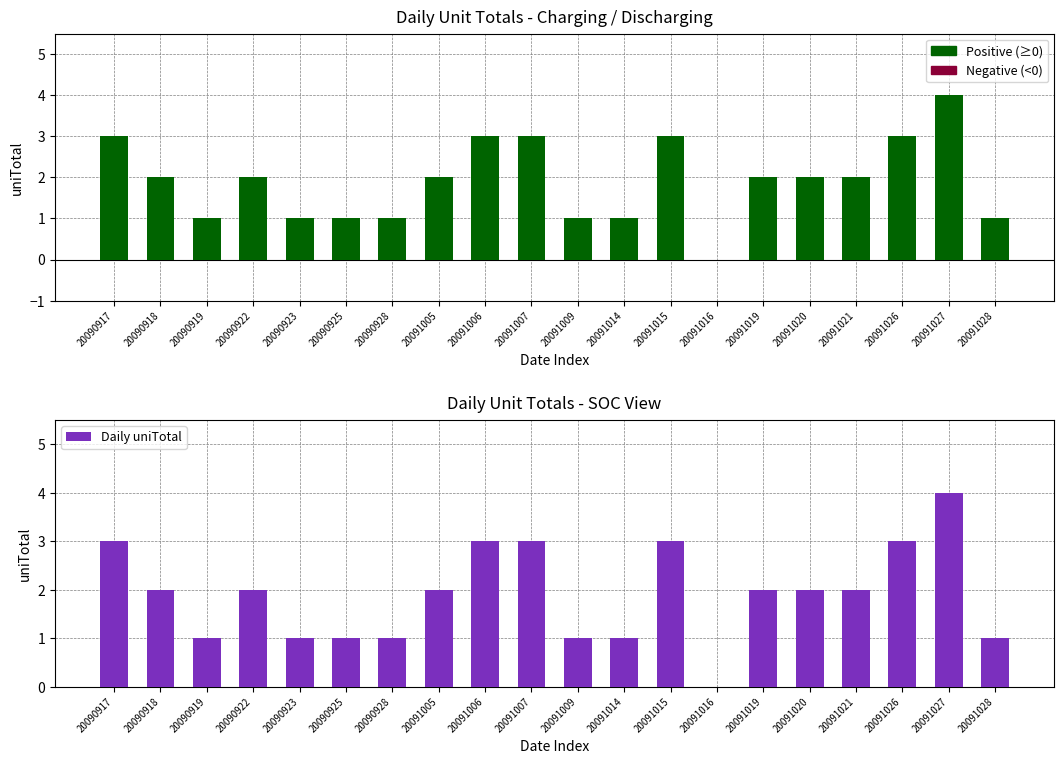

The value at 20090922 is 2. True or false?

True